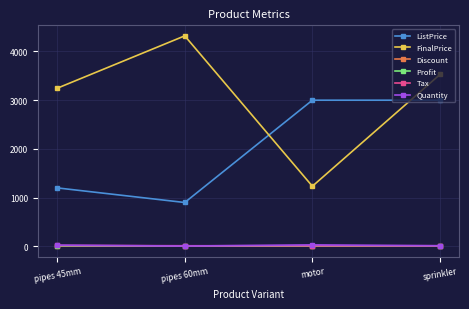

At which category is the sum across all series the highest?

sprinkler